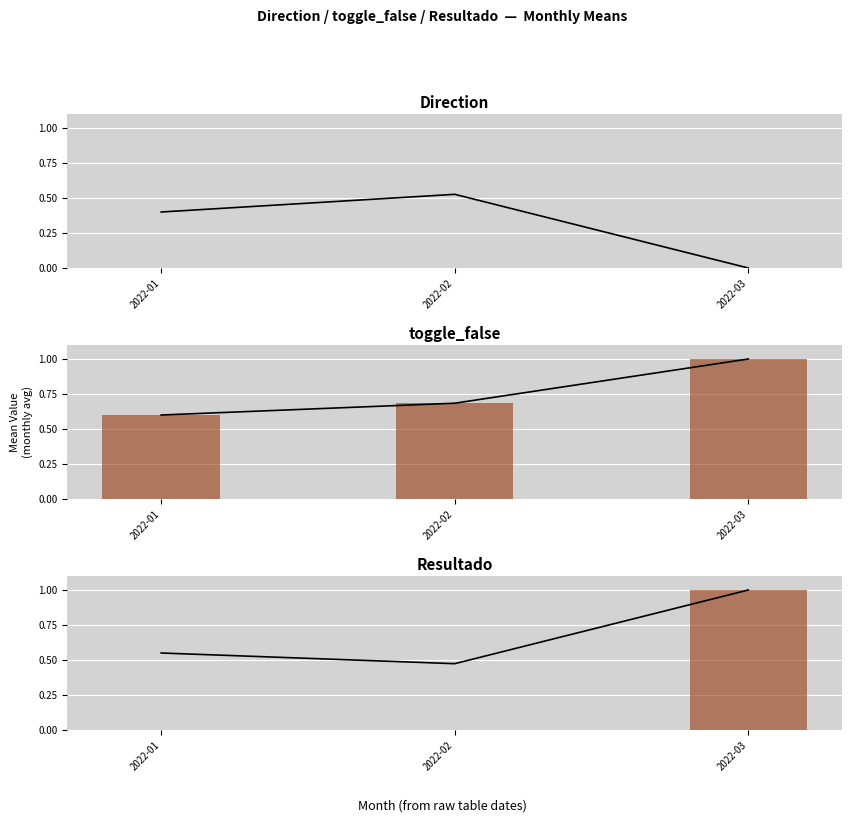

Reading left to right, list all the values displayed in this chart.

Direction: 0.4	0.5	0.0
Direction_bar: 0.0	0.0	0.0
toggle_false: 0.6	0.7	1.0
toggle_false_bar: 0.6	0.7	1.0
Resultado: 0.6	0.5	1.0
Resultado_bar: 0.0	0.0	1.0